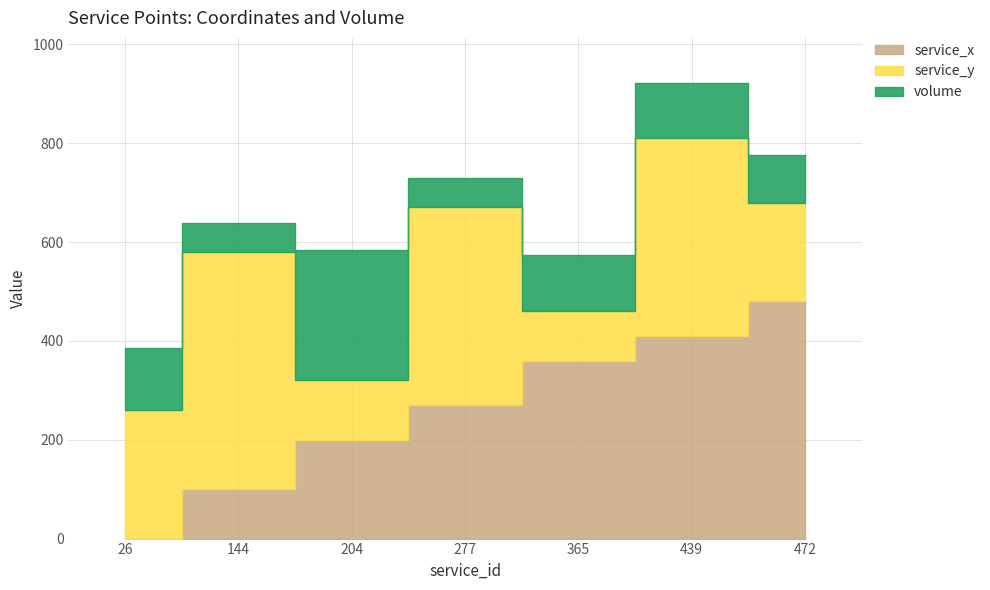

Does the chart display data point markers on the line(s)?

No